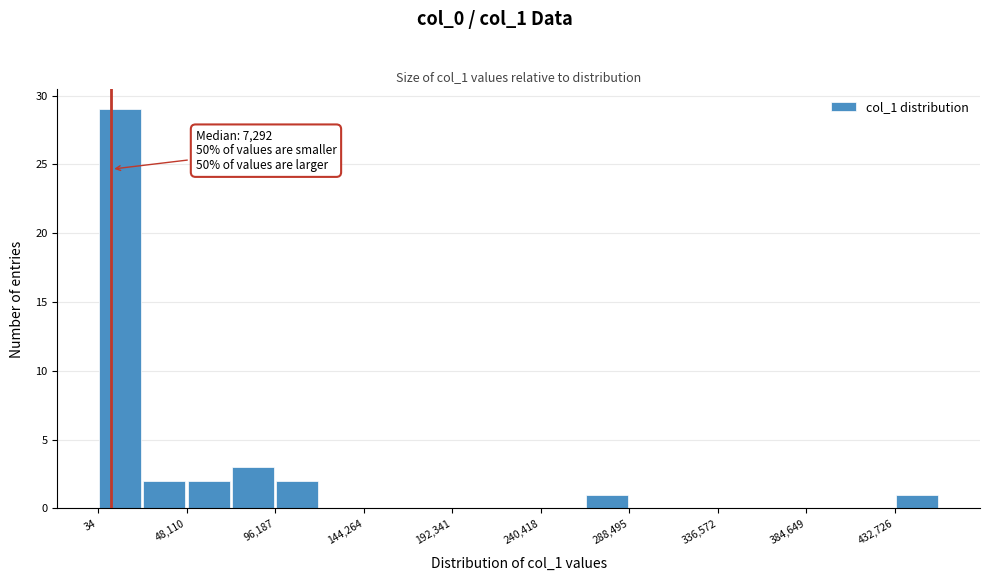

Over which range of the x-axis is the bar tallest?

0 to 25000